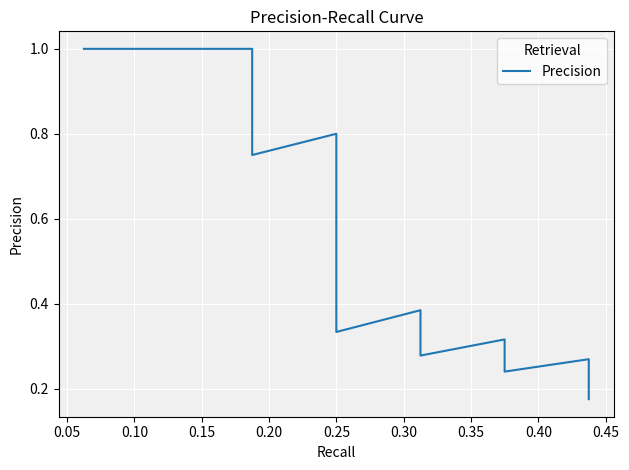

How many distinct data groups are displayed?

1